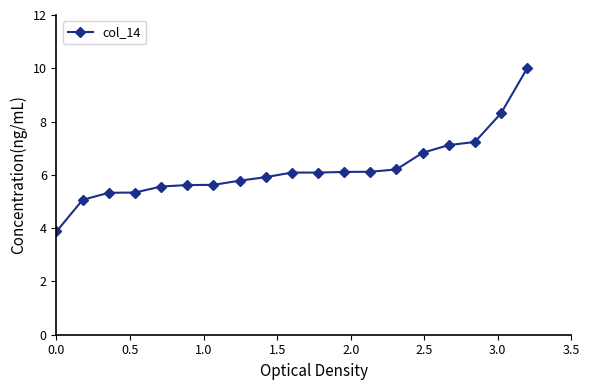

What is the average value?

6.2